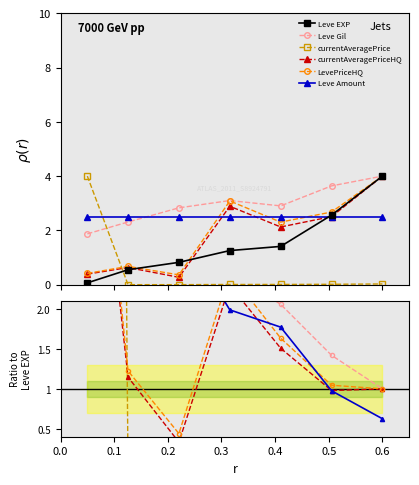

True or false: currentAveragePriceHQ has a value of 2.2 at 0.4.

False